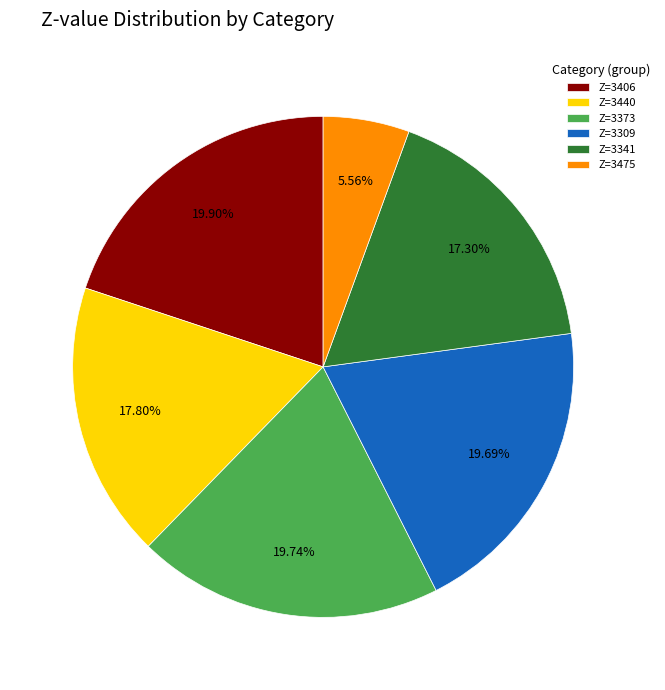

Approximately how many times larger is the value at Z=3406 compared to Z=3373?

1.0